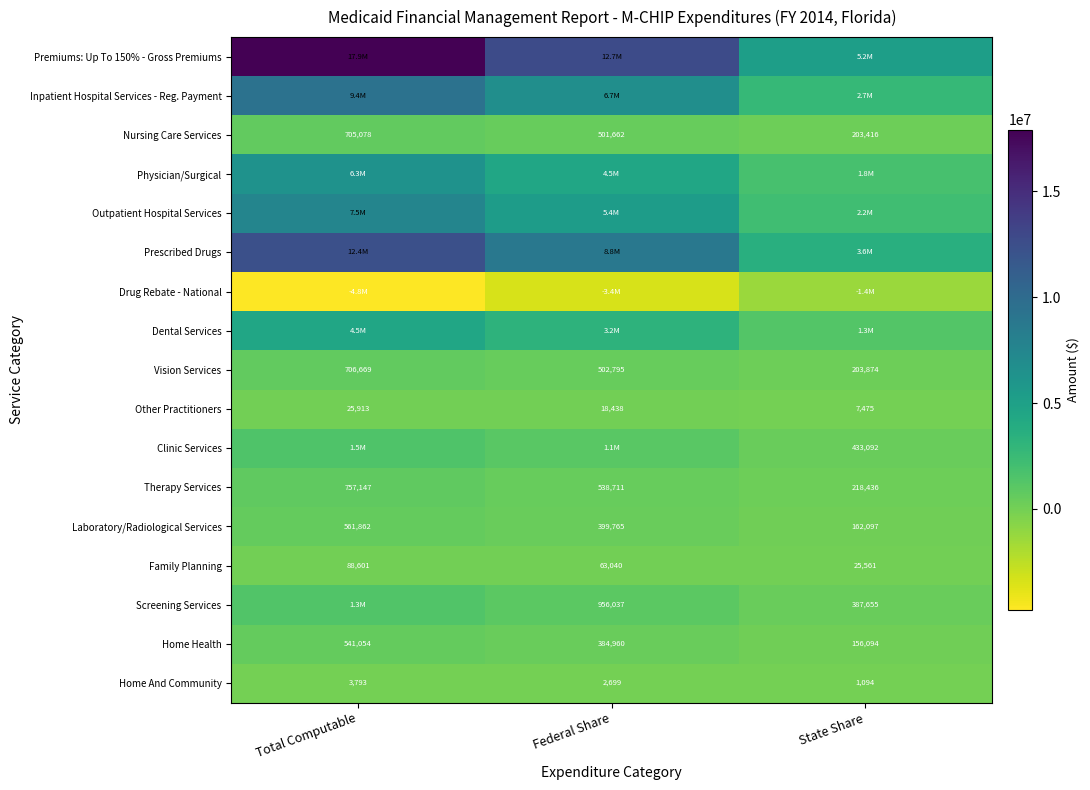

True or false: Other Practitioners has a value of 32920 at Federal Share.

False